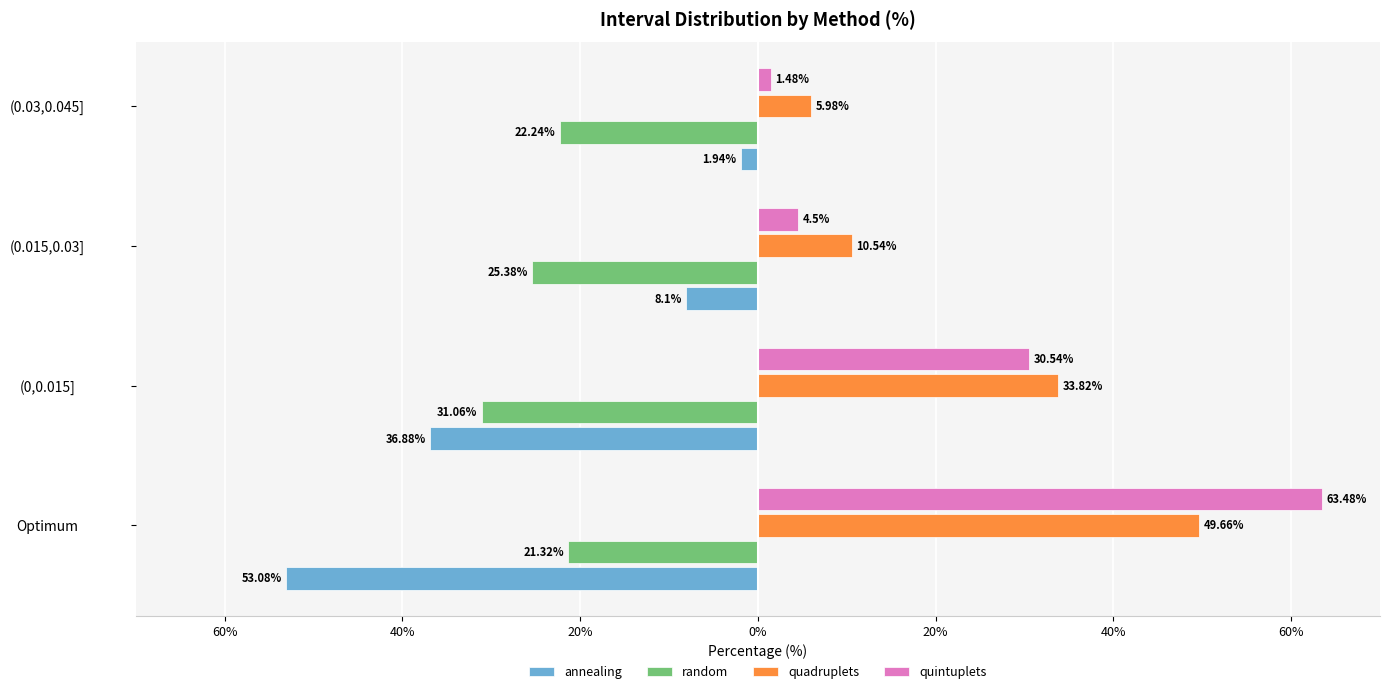

What is the average value of the annealing series?

-25.0